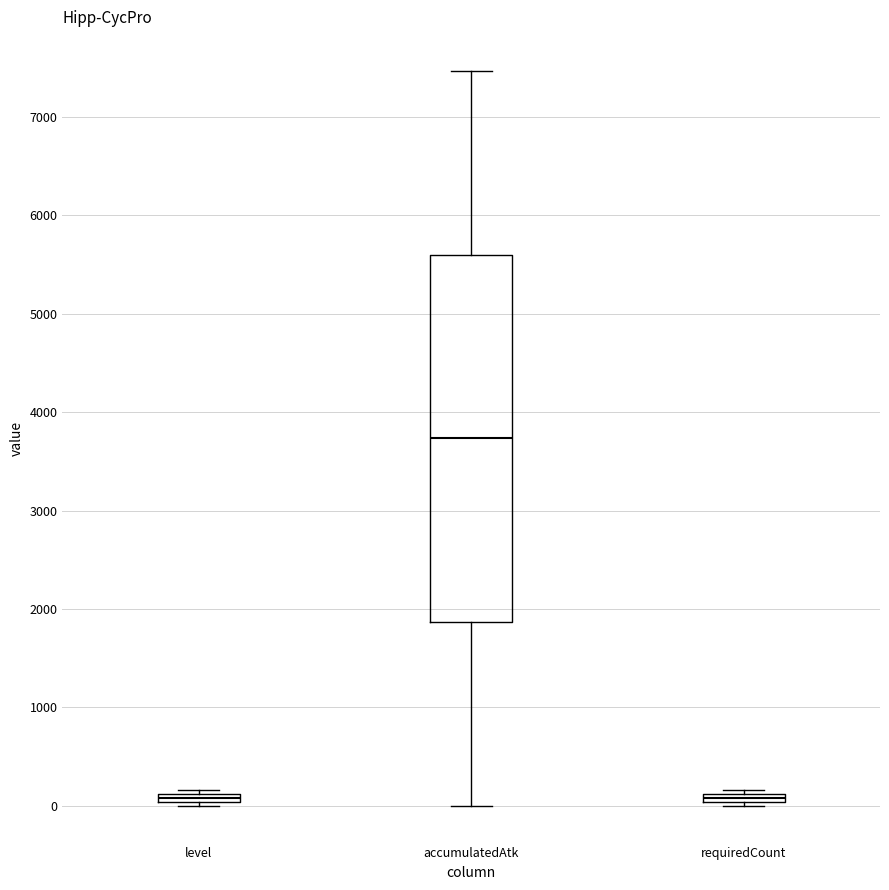

Where is the lower edge of the box for requiredCount on the y-axis? The values are not printed on the chart, so give them approximately, as read against the axis.

0